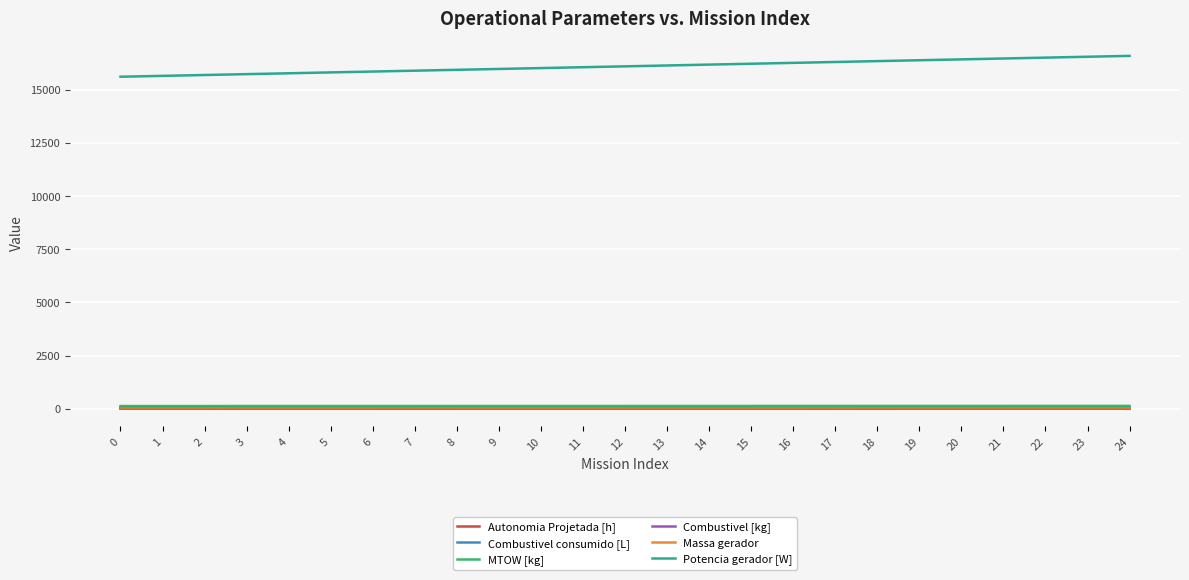

True or false: Potencia gerador [W] and MTOW [kg] intersect in this chart.

False